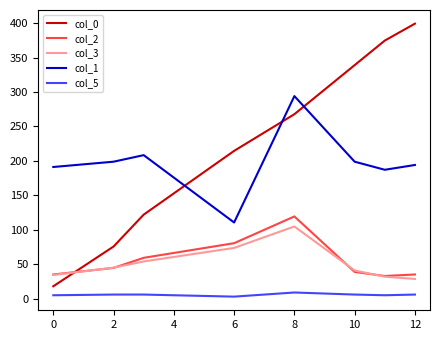

Which series has the widest spread of values?

col_0